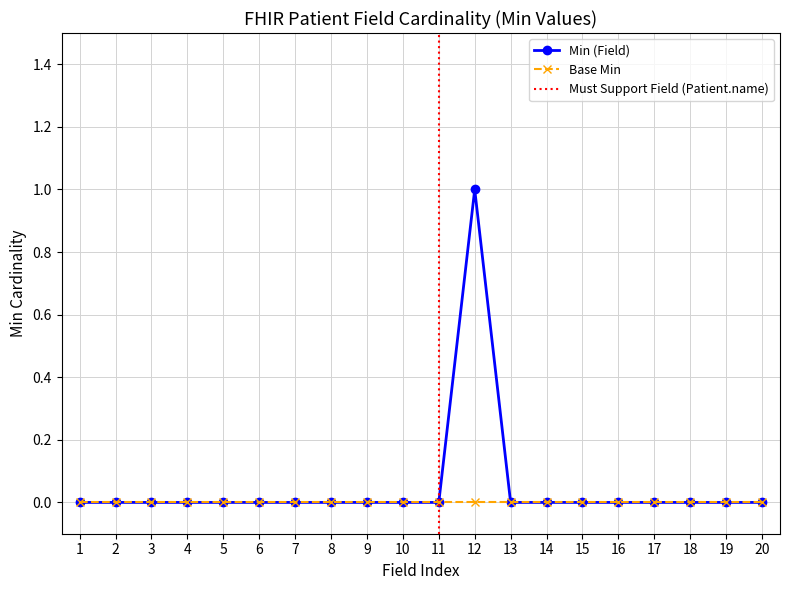

What is the sum of all values?

1